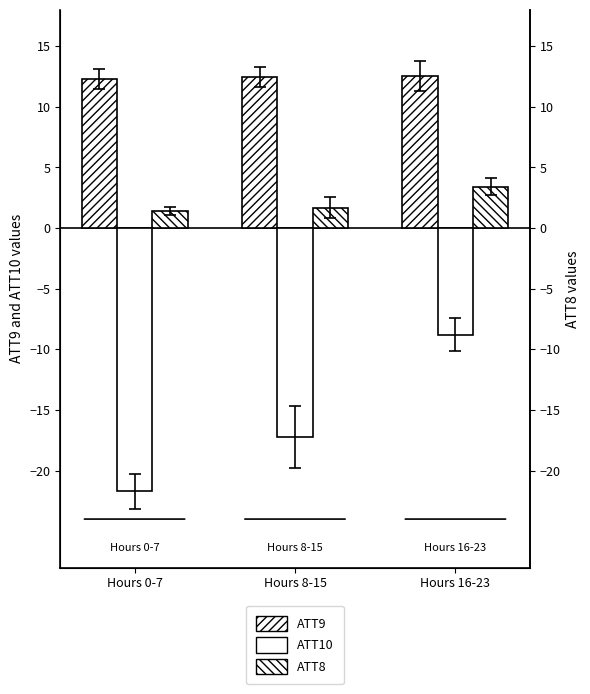

Rank the series by their average value, from lowest to highest.

ATT10, ATT8, ATT9